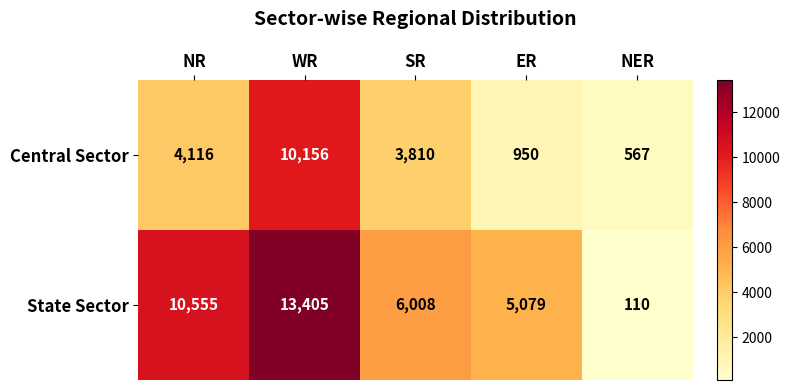

Reading right to left, extract all data points from this chart.

Central Sector: NER=567	ER=950	SR=3810	WR=10156	NR=4116
State Sector: NER=110	ER=5079	SR=6008	WR=13405	NR=10555